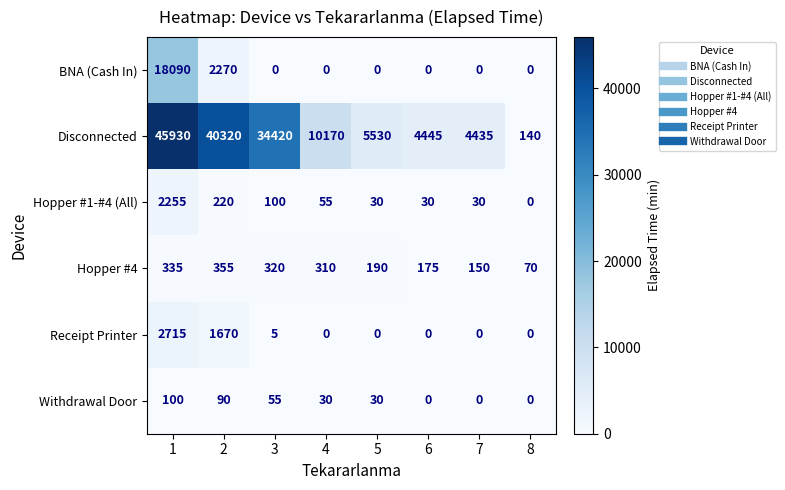

At which category is the sum across all series the highest?

1